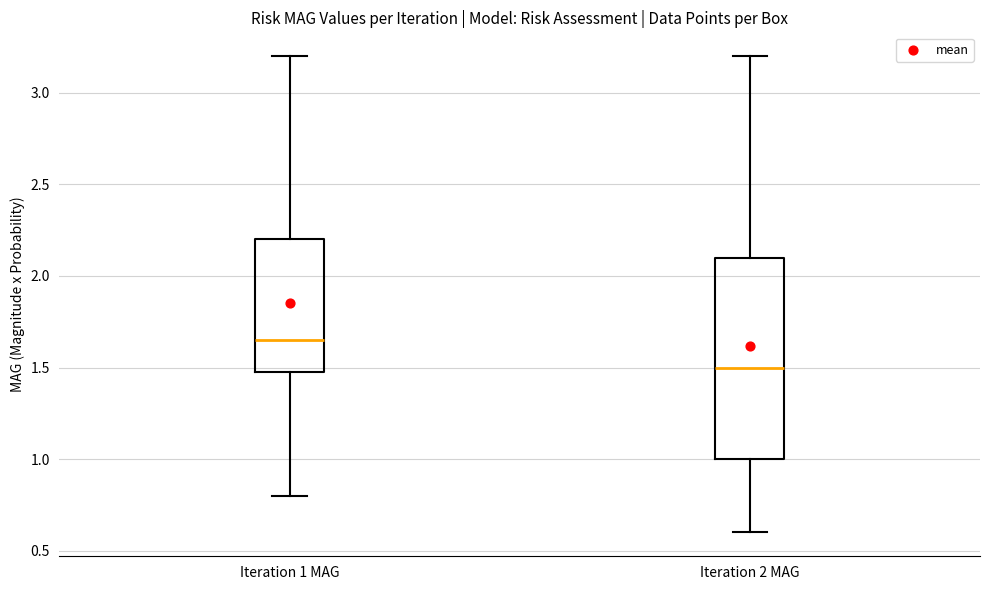

Which box's median line is the lowest?

Iteration 2 MAG